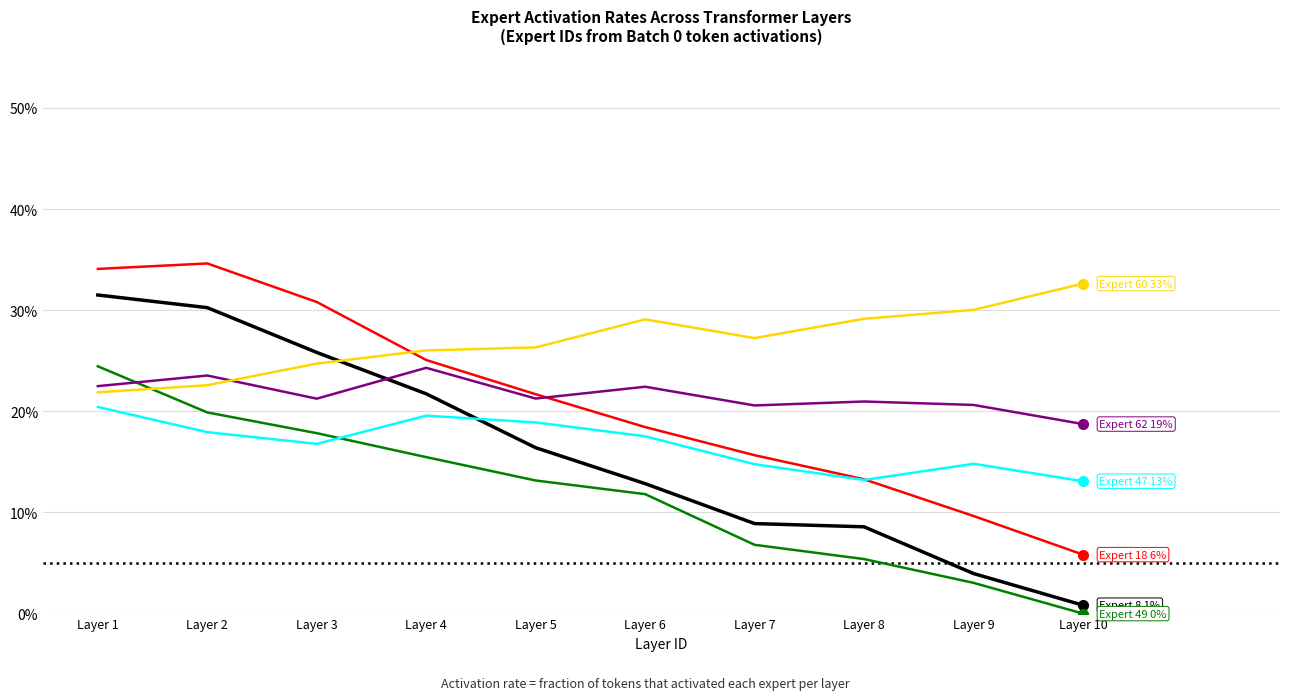

Is this an area chart (filled region under the line)?

No